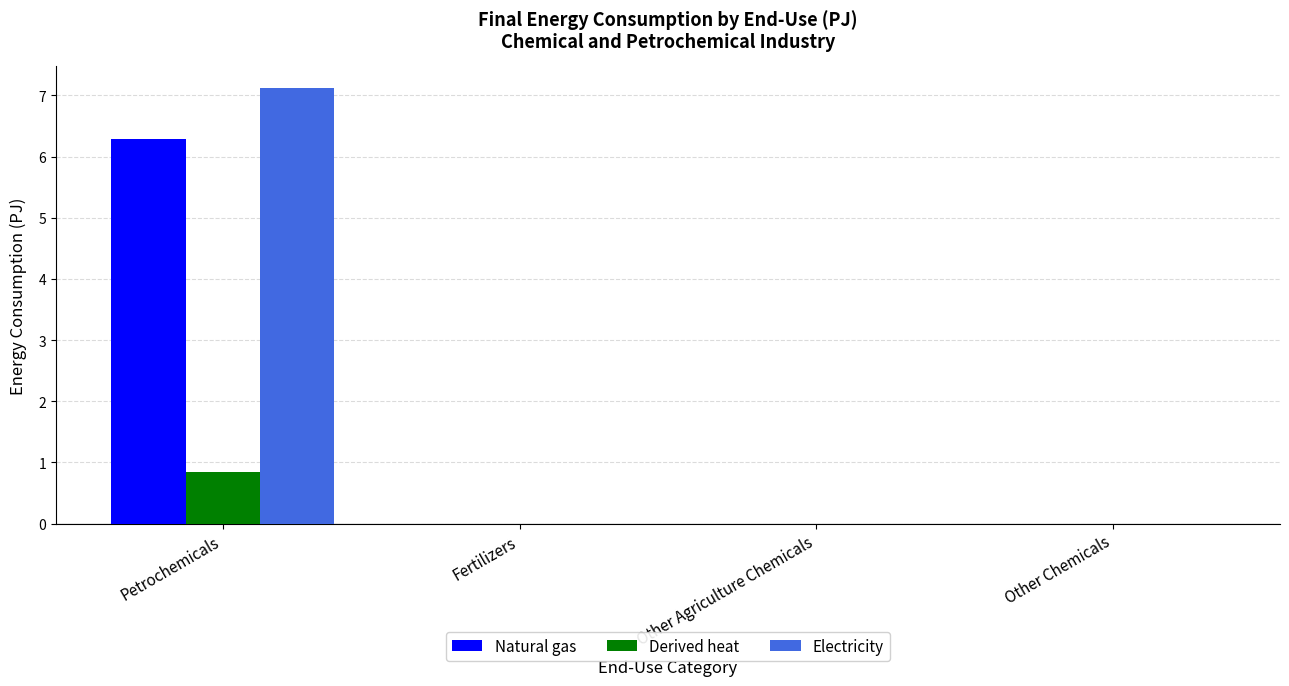

What are all the series names shown in the legend?

Natural gas, Derived heat, Electricity